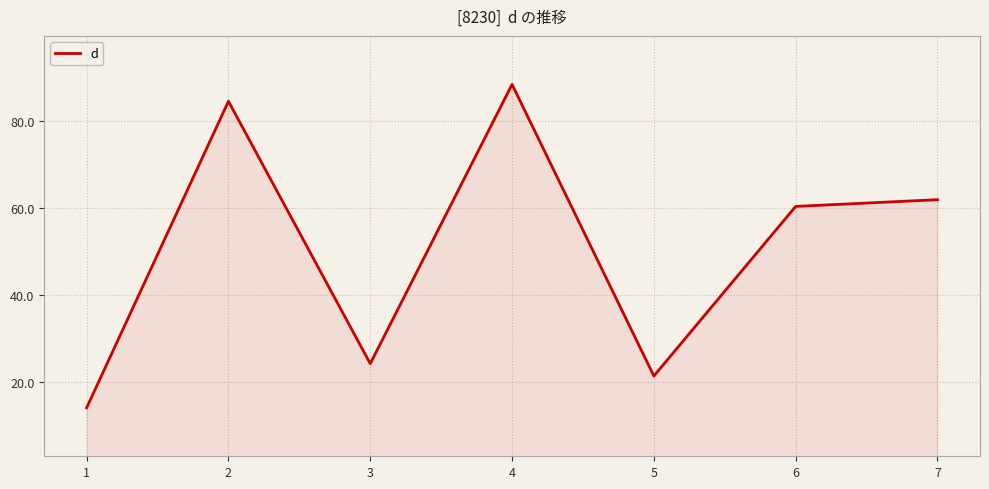

True or false: the data shows 84.1 at 6.

False